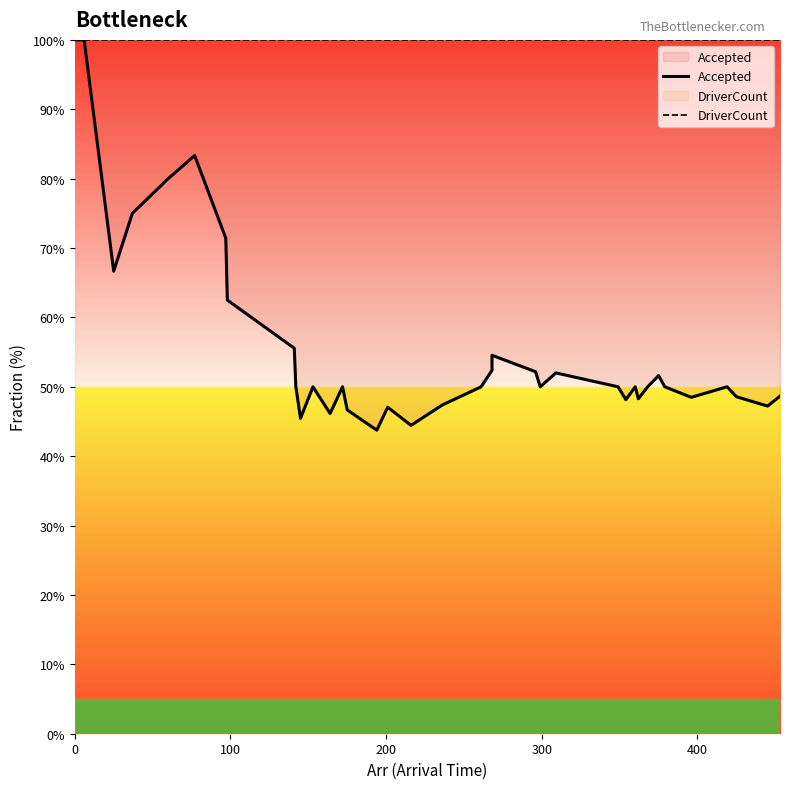

Rank the series by their maximum value, from highest to lowest.

Accepted, DriverCount